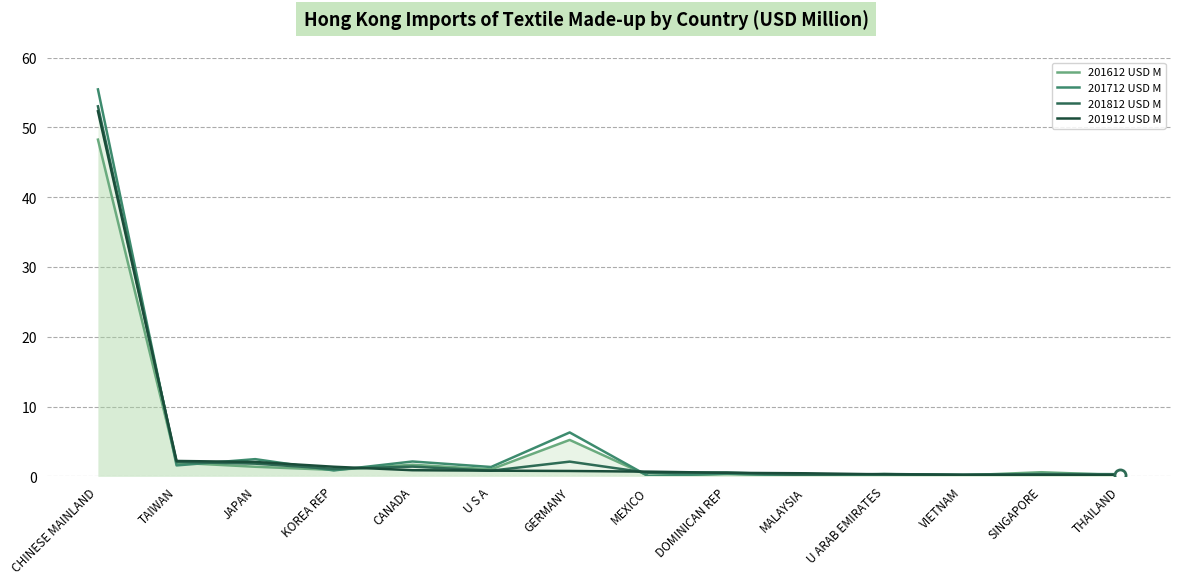

What position from the right is DOMINICAN REP?

6